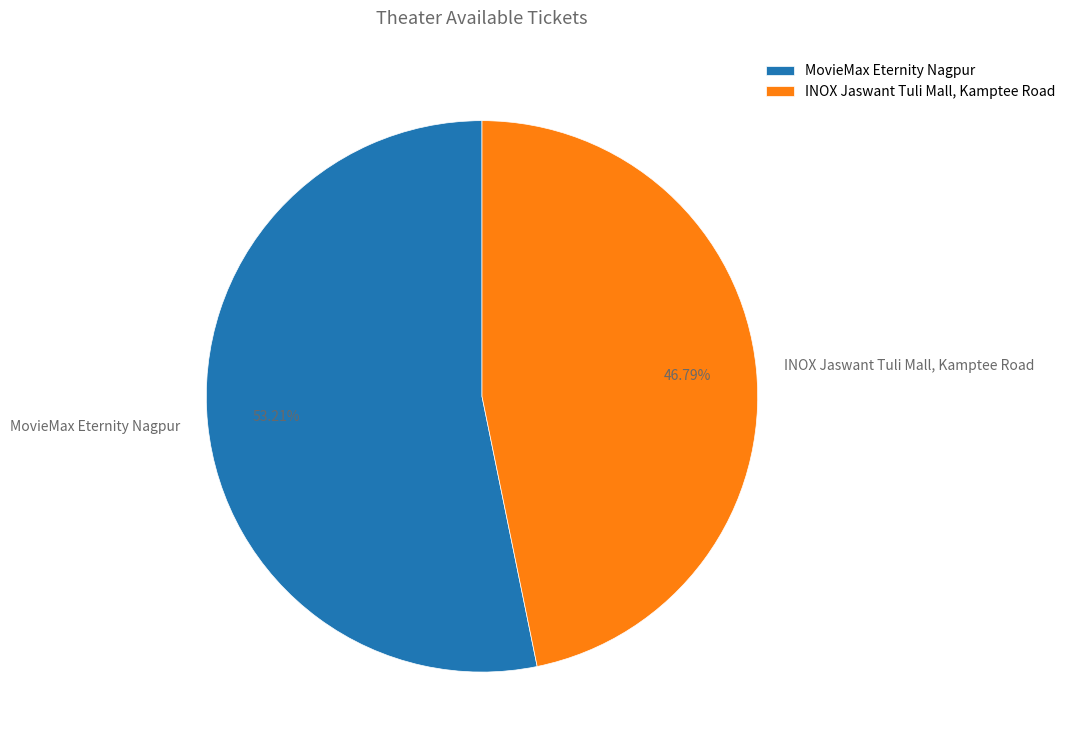

Combined, do MovieMax Eternity Nagpur and INOX Jaswant Tuli Mall, Kamptee Road account for over 50%?

Yes